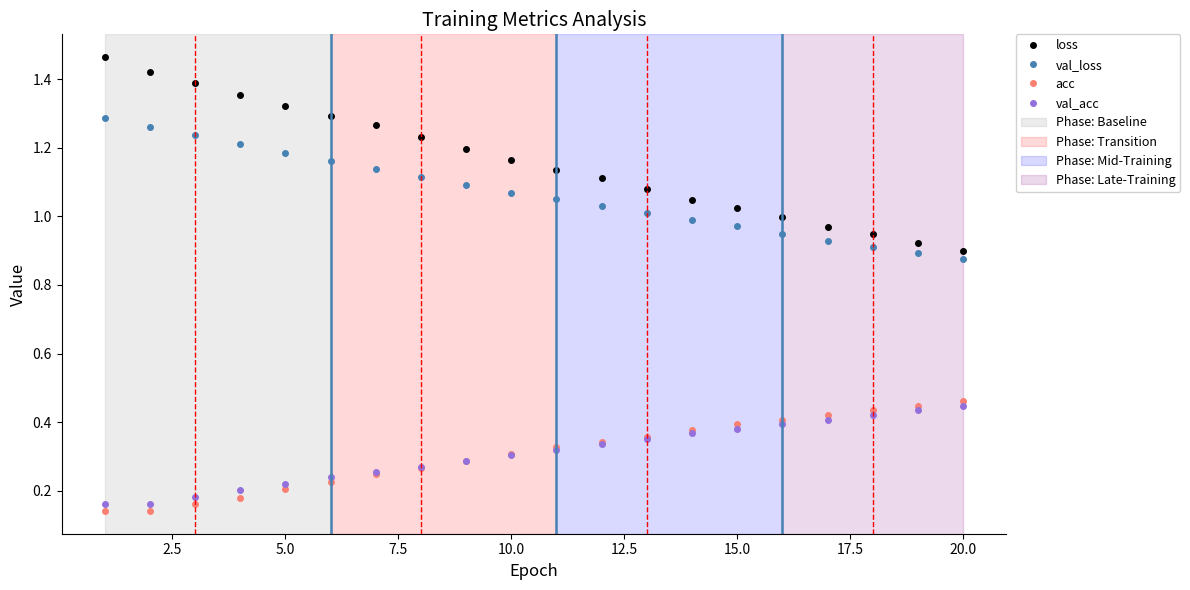

Which series has the largest total across all categories?

loss